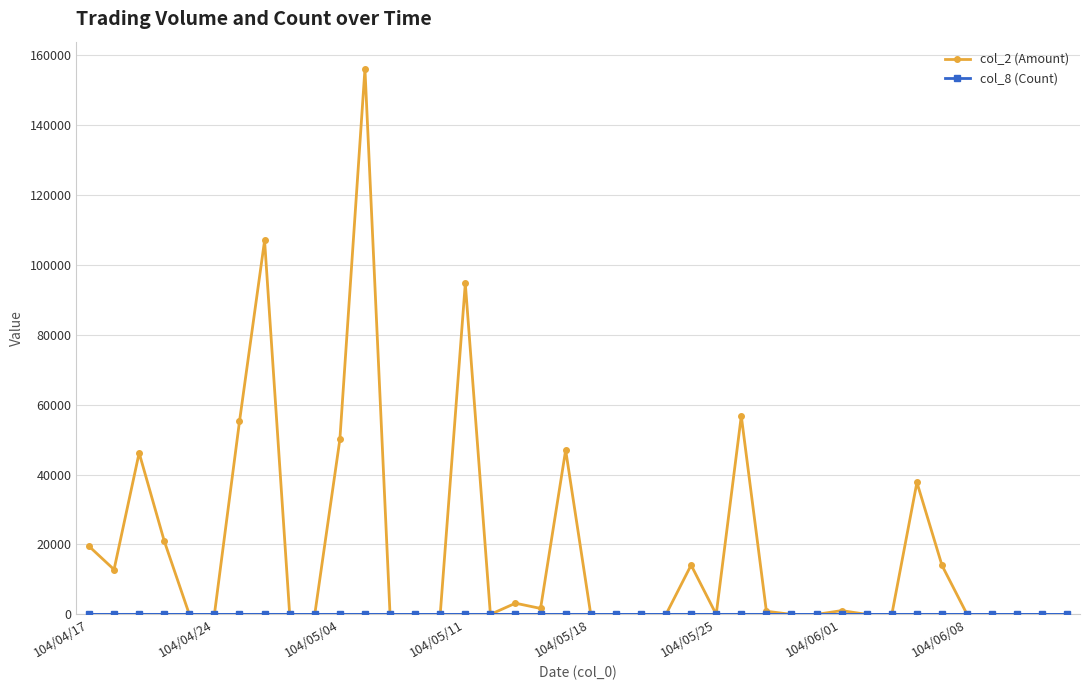

Which series has the largest total across all categories?

col_2 (Amount)